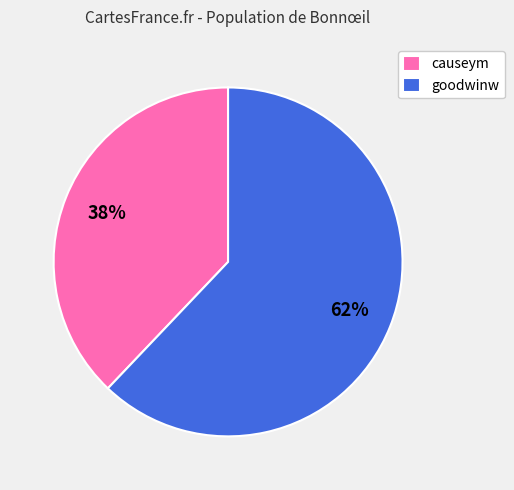

Which category has the smallest portion of the pie?

causeym